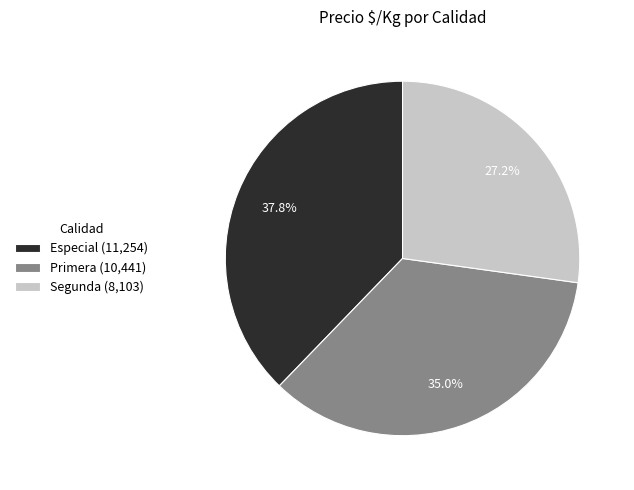

Which has a higher value, Segunda (8,103) or Especial (11,254)?

Especial (11,254)